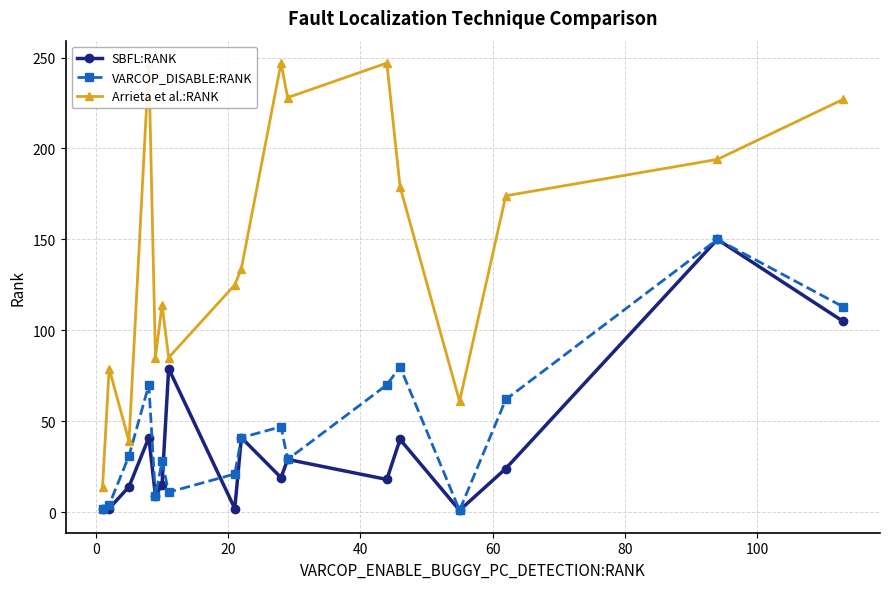

How many interior local peaks does the SBFL:RANK series have?

6